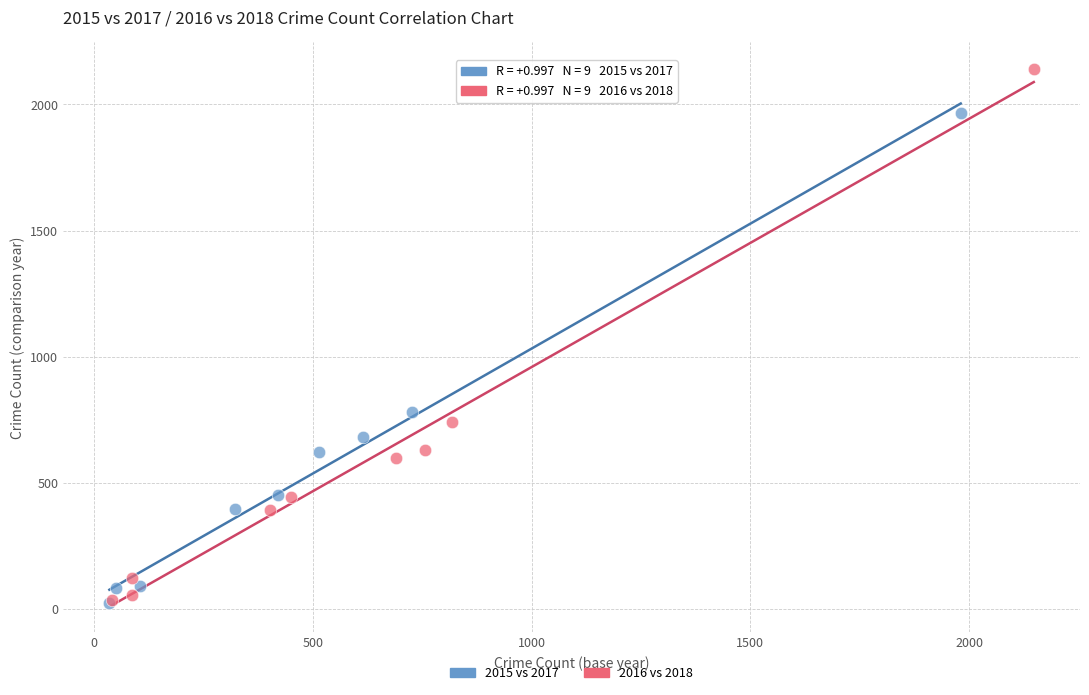

Which series reaches the maximum Y coordinate?

2016 vs 2018